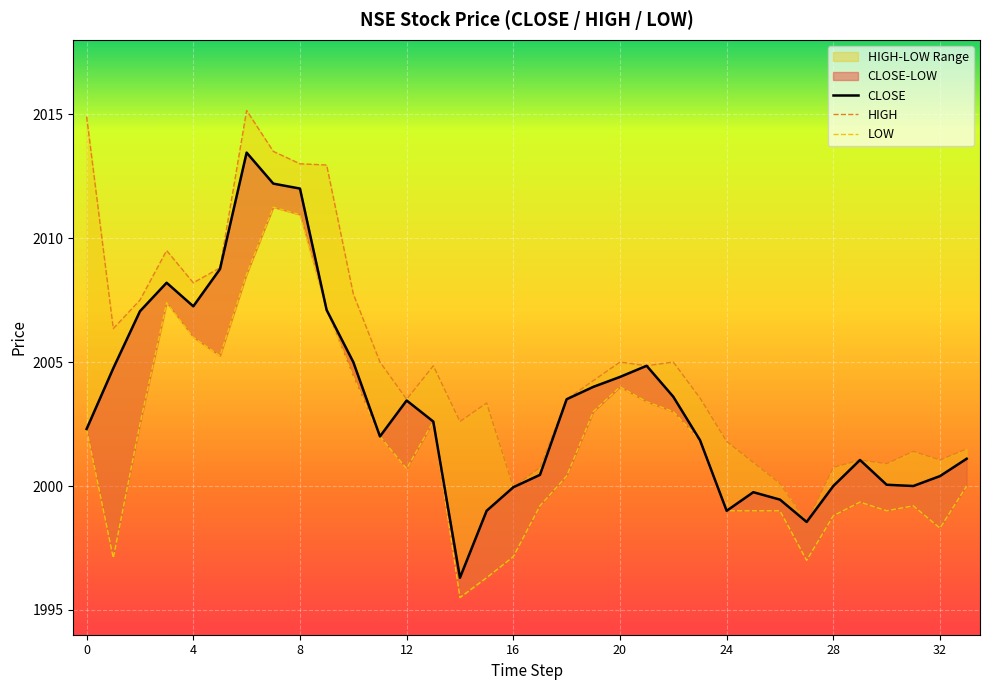

Which series has the widest spread of values?

CLOSE